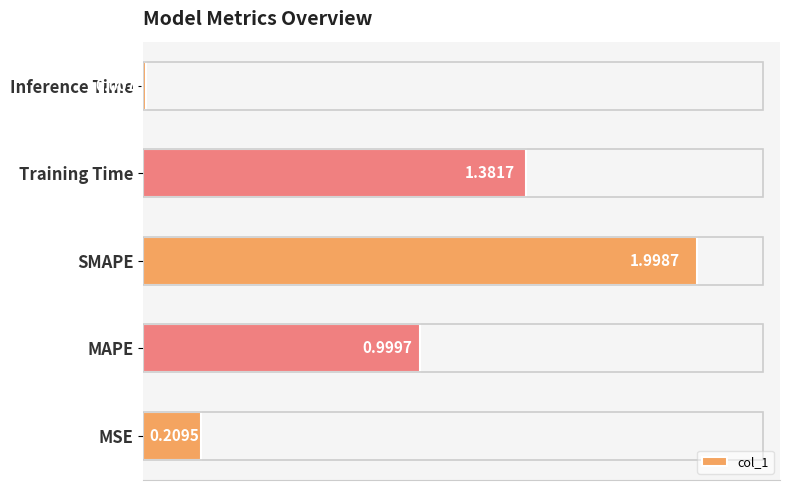

Rank the categories by value from highest to lowest.

SMAPE, Training Time, MAPE, MSE, Inference Time